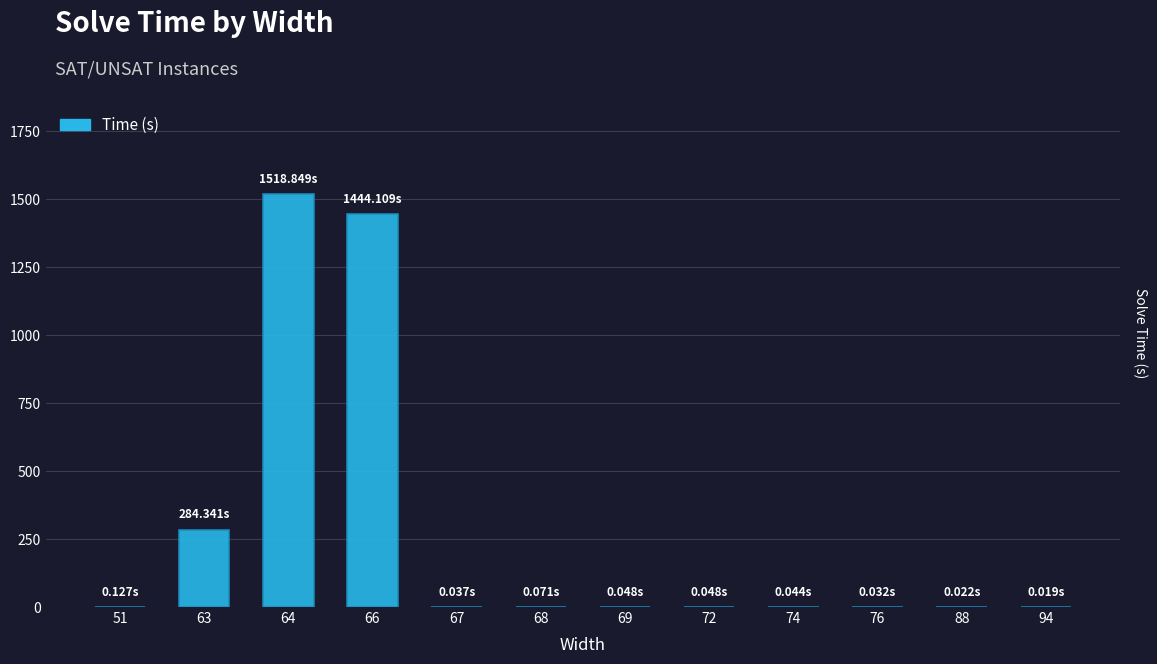

What is the sum of all values?

3247.7